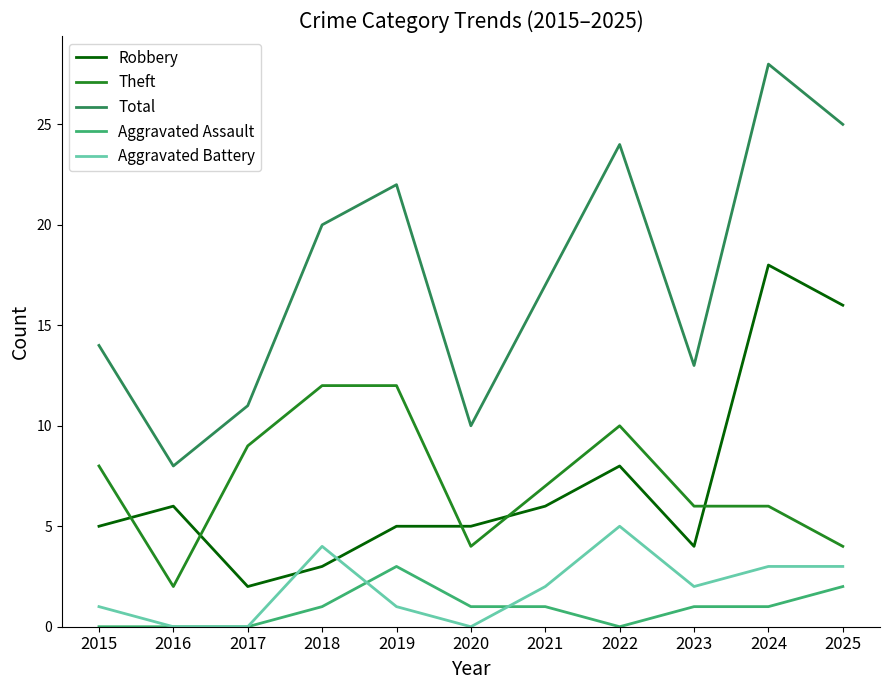

What is the spread (max minus min) of values at 2021?

16